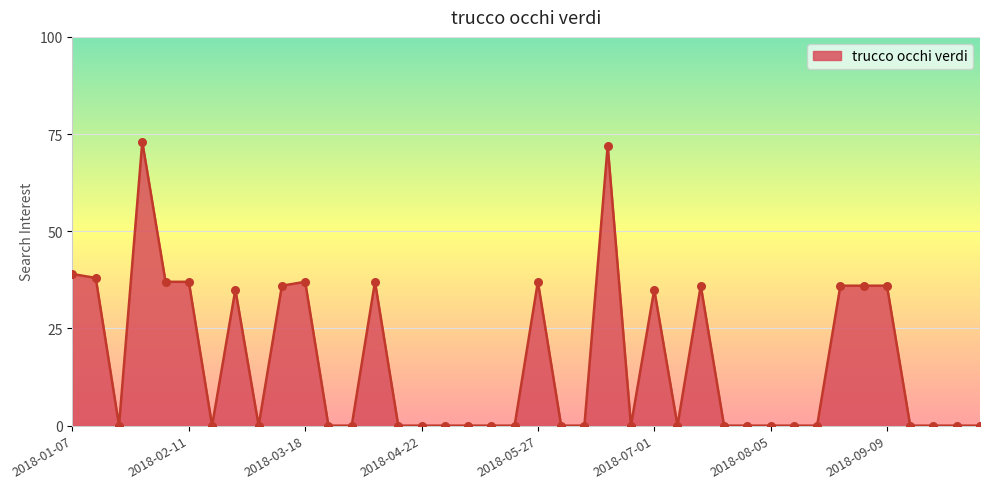

What is the greatest value displayed?

73